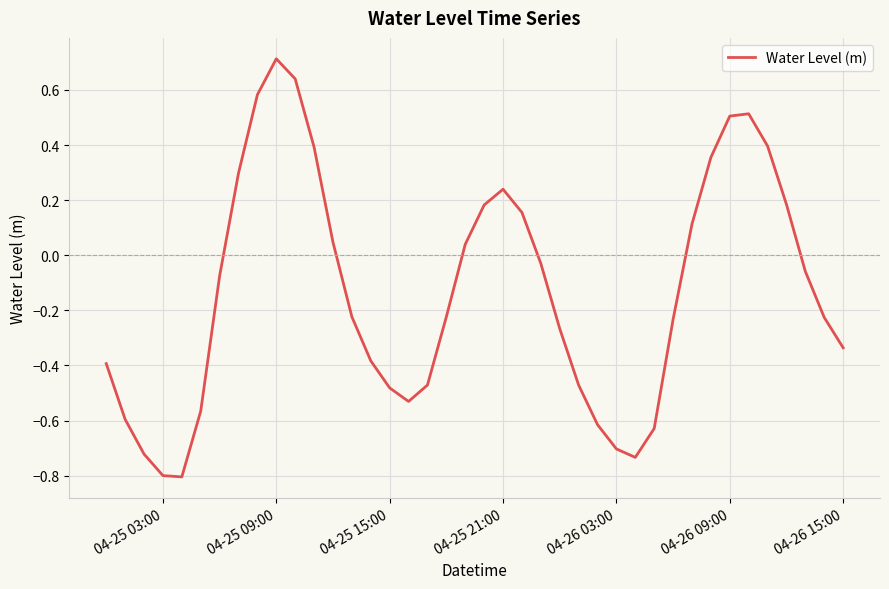

How many distinct data groups are displayed?

1